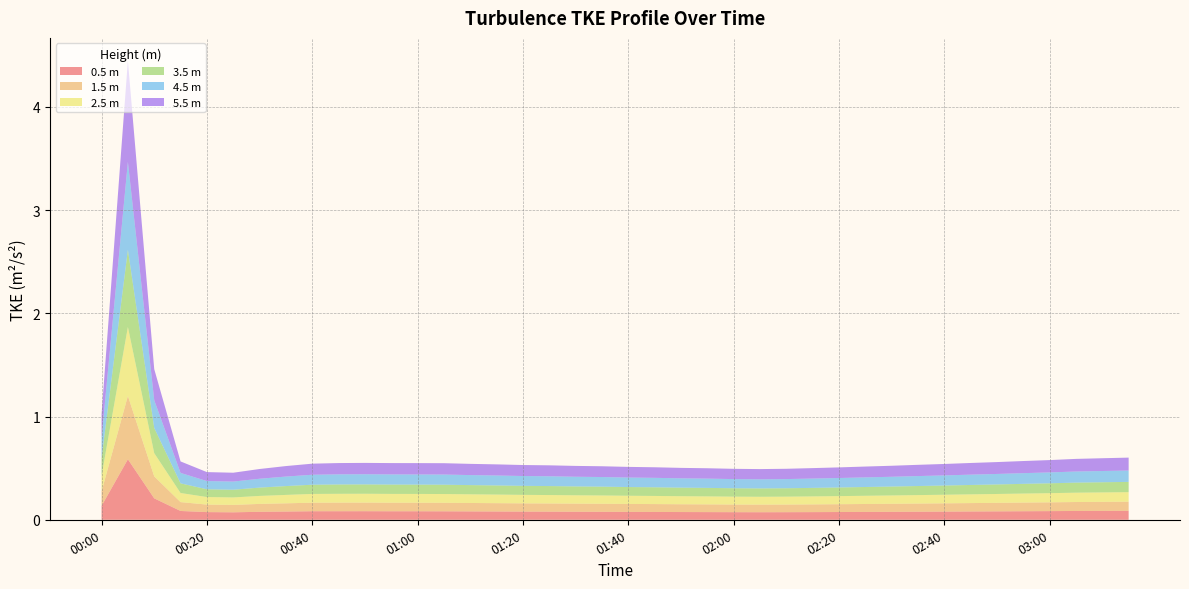

Reading left to right, transcribe all the data shown in this chart.

(m) turbulence_tkeProfile_m2s2_0.5: 0.1	0.6	0.2	0.1	0.1	0.1	0.1	0.1	0.1	0.1	0.1	0.1	0.1	0.1	0.1	0.1	0.1	0.1	0.1	0.1	0.1	0.1	0.1	0.1	0.1	0.1	0.1	0.1	0.1	0.1	0.1	0.1	0.1	0.1	0.1	0.1	0.1	0.1	0.1	0.1
(m) turbulence_tkeProfile_m2s2_1.5: 0.1	0.6	0.2	0.1	0.1	0.1	0.1	0.1	0.1	0.1	0.1	0.1	0.1	0.1	0.1	0.1	0.1	0.1	0.1	0.1	0.1	0.1	0.1	0.1	0.1	0.1	0.1	0.1	0.1	0.1	0.1	0.1	0.1	0.1	0.1	0.1	0.1	0.1	0.1	0.1
(m) turbulence_tkeProfile_m2s2_2.5: 0.2	0.7	0.2	0.1	0.1	0.1	0.1	0.1	0.1	0.1	0.1	0.1	0.1	0.1	0.1	0.1	0.1	0.1	0.1	0.1	0.1	0.1	0.1	0.1	0.1	0.1	0.1	0.1	0.1	0.1	0.1	0.1	0.1	0.1	0.1	0.1	0.1	0.1	0.1	0.1
(m) turbulence_tkeProfile_m2s2_3.5: 0.2	0.7	0.2	0.1	0.1	0.1	0.1	0.1	0.1	0.1	0.1	0.1	0.1	0.1	0.1	0.1	0.1	0.1	0.1	0.1	0.1	0.1	0.1	0.1	0.1	0.1	0.1	0.1	0.1	0.1	0.1	0.1	0.1	0.1	0.1	0.1	0.1	0.1	0.1	0.1
(m) turbulence_tkeProfile_m2s2_4.5: 0.2	0.9	0.3	0.1	0.1	0.1	0.1	0.1	0.1	0.1	0.1	0.1	0.1	0.1	0.1	0.1	0.1	0.1	0.1	0.1	0.1	0.1	0.1	0.1	0.1	0.1	0.1	0.1	0.1	0.1	0.1	0.1	0.1	0.1	0.1	0.1	0.1	0.1	0.1	0.1
(m) turbulence_tkeProfile_m2s2_5.5: 0.2	1.0	0.3	0.1	0.1	0.1	0.1	0.1	0.1	0.1	0.1	0.1	0.1	0.1	0.1	0.1	0.1	0.1	0.1	0.1	0.1	0.1	0.1	0.1	0.1	0.1	0.1	0.1	0.1	0.1	0.1	0.1	0.1	0.1	0.1	0.1	0.1	0.1	0.1	0.1